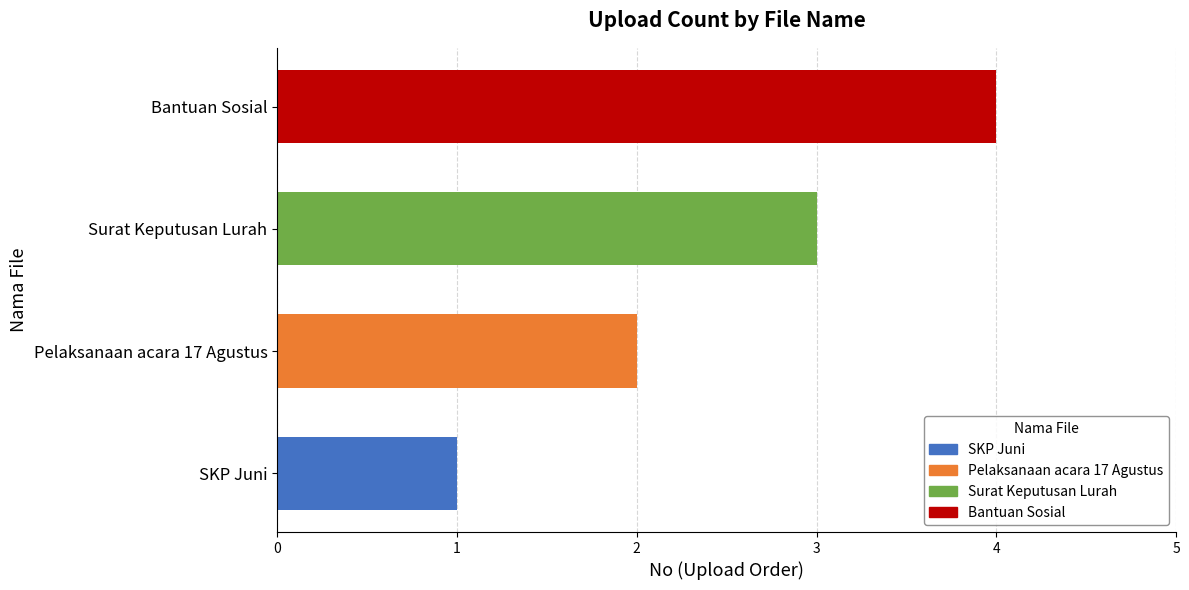

Between Pelaksanaan acara 17 Agustus and SKP Juni, which is larger?

Pelaksanaan acara 17 Agustus